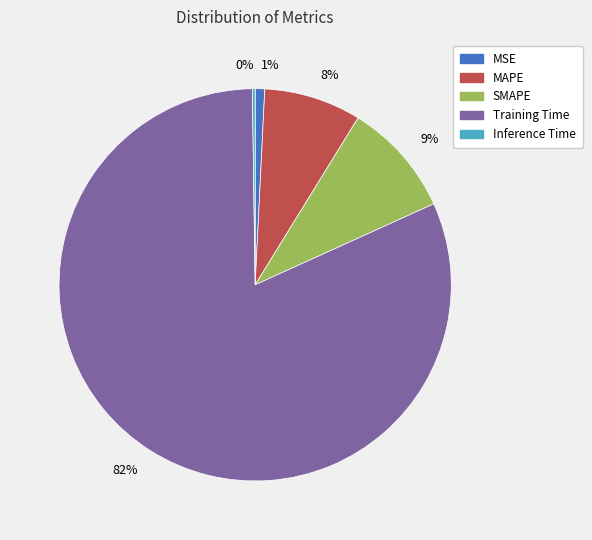

To the nearest percent, what is the average slice percentage?

20%